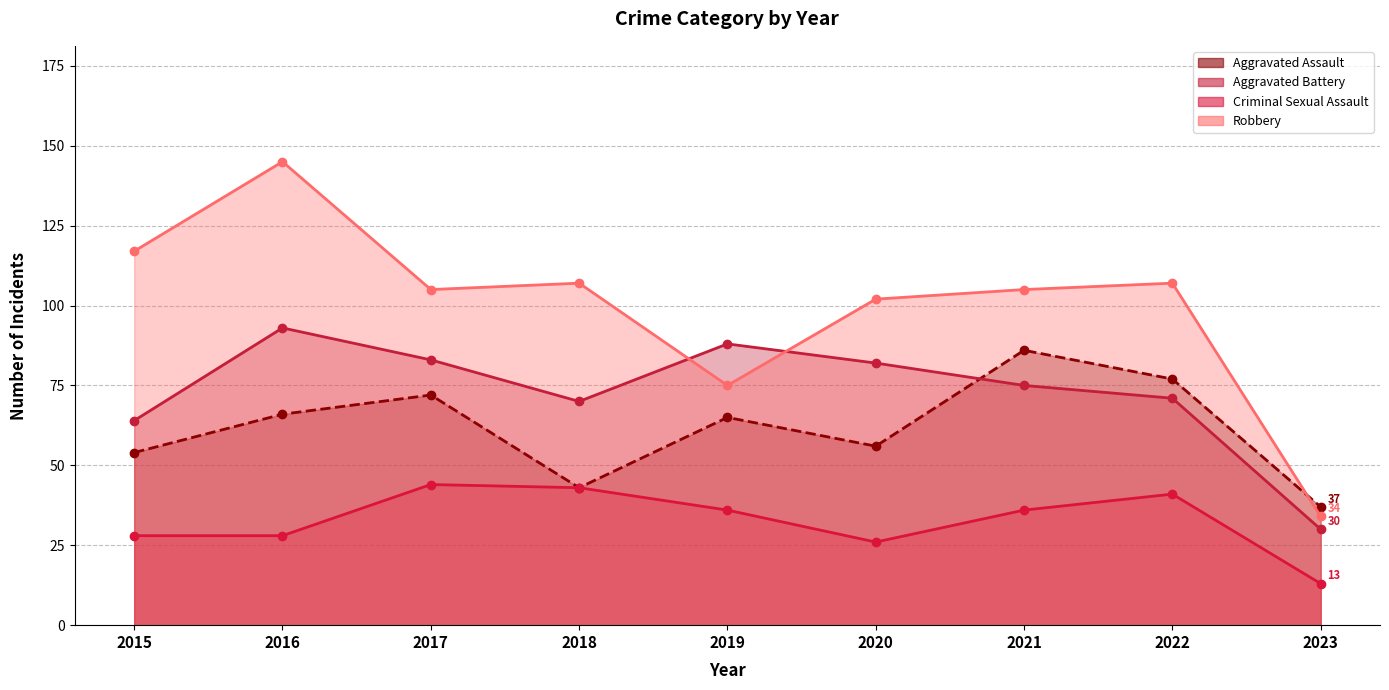

The value of Aggravated Battery at 2019 is 41. True or false?

False